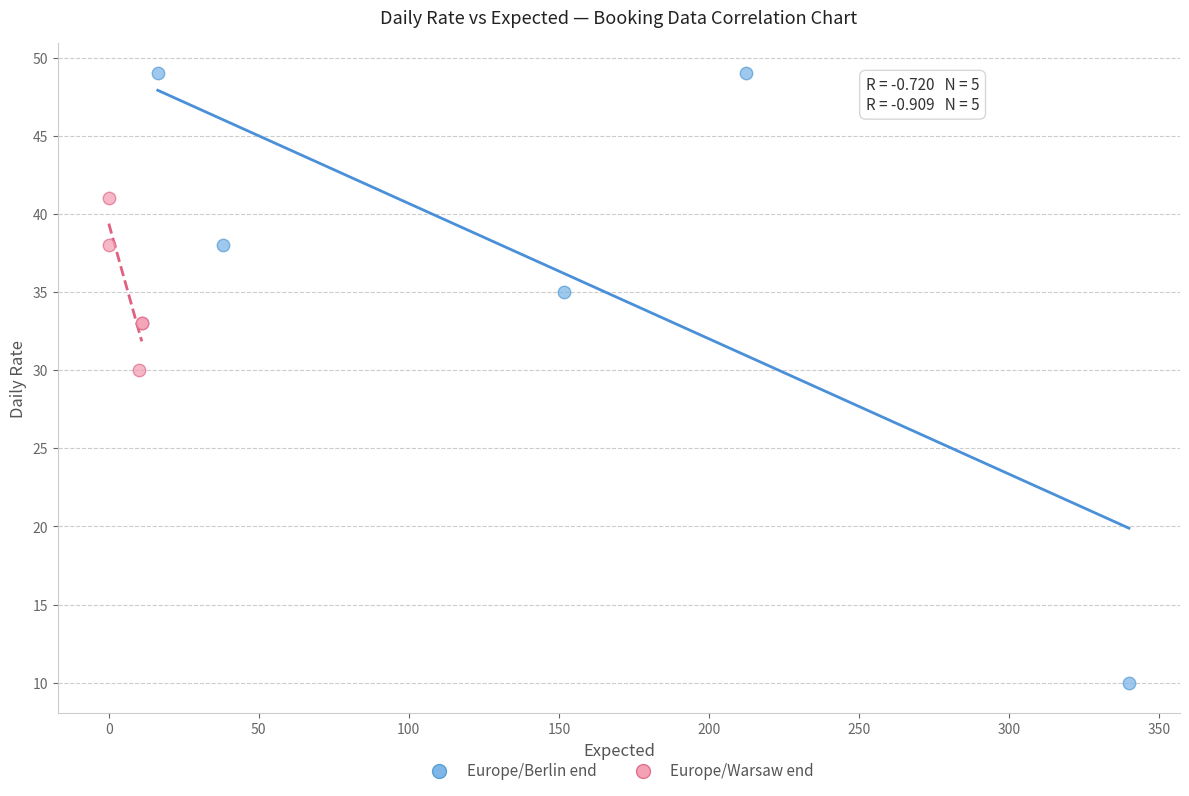

What are all the series names shown in the legend?

Europe/Berlin end, Europe/Warsaw end